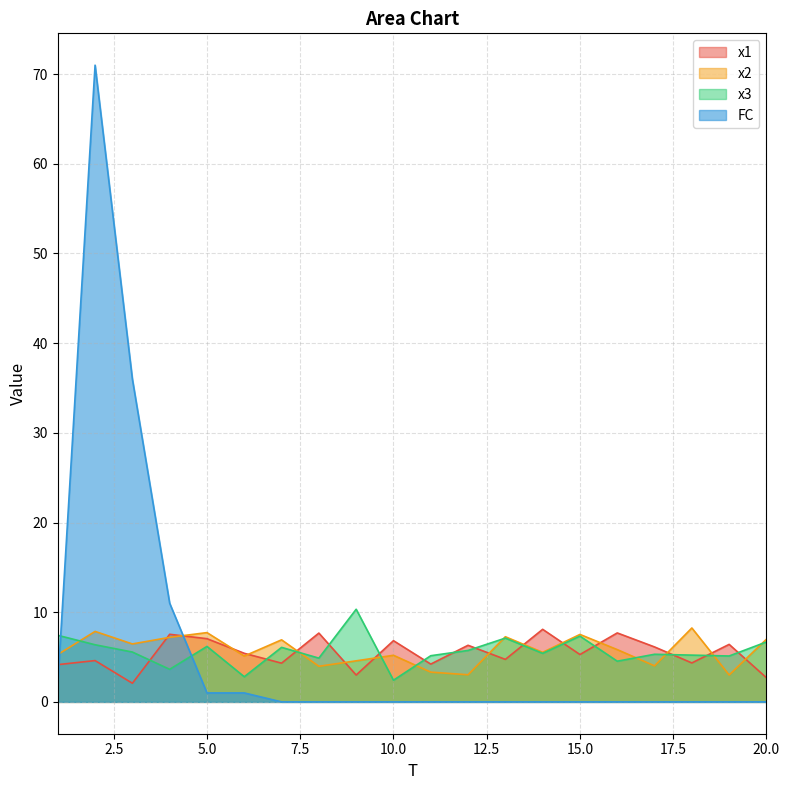

The value of x3 at 17 is 5.3. True or false?

True